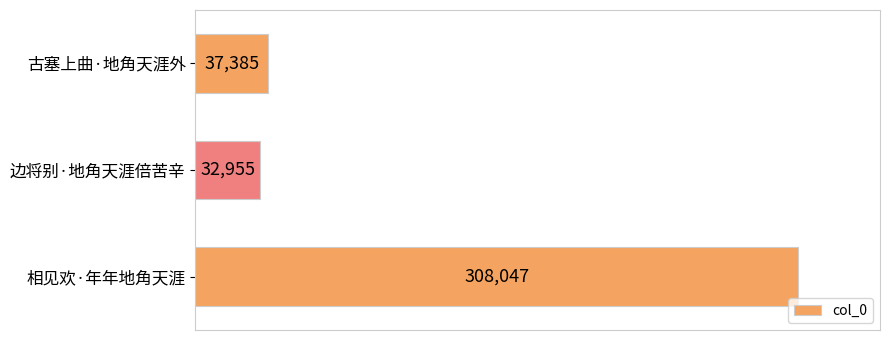

What is the sum of all values?

378387